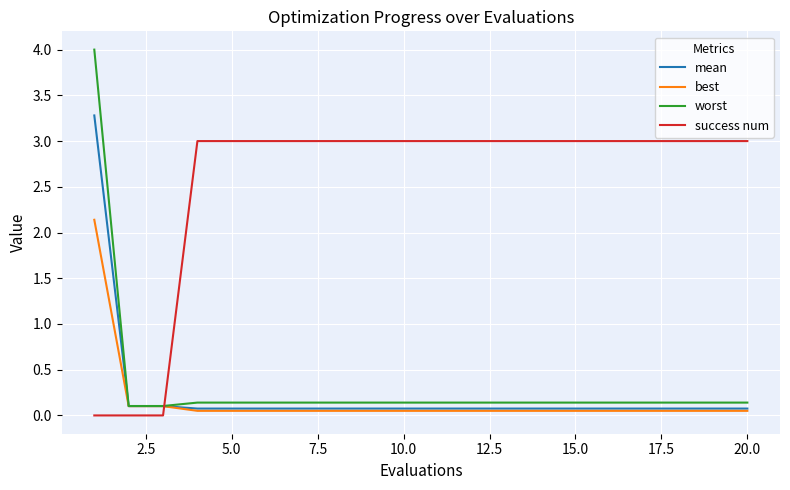

Which series has the largest range (max minus min)?

worst